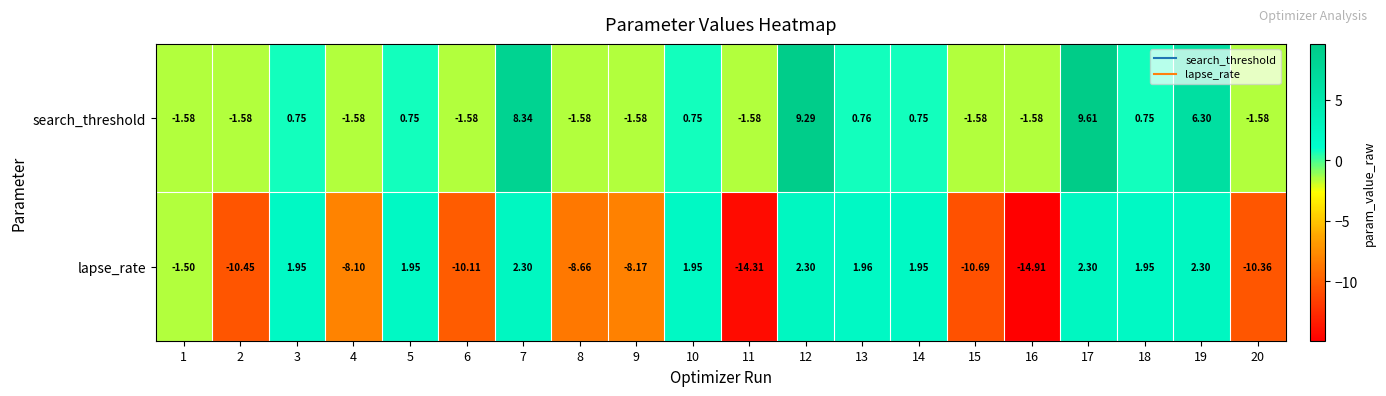

How many values in the search_threshold series exceed 0?

10